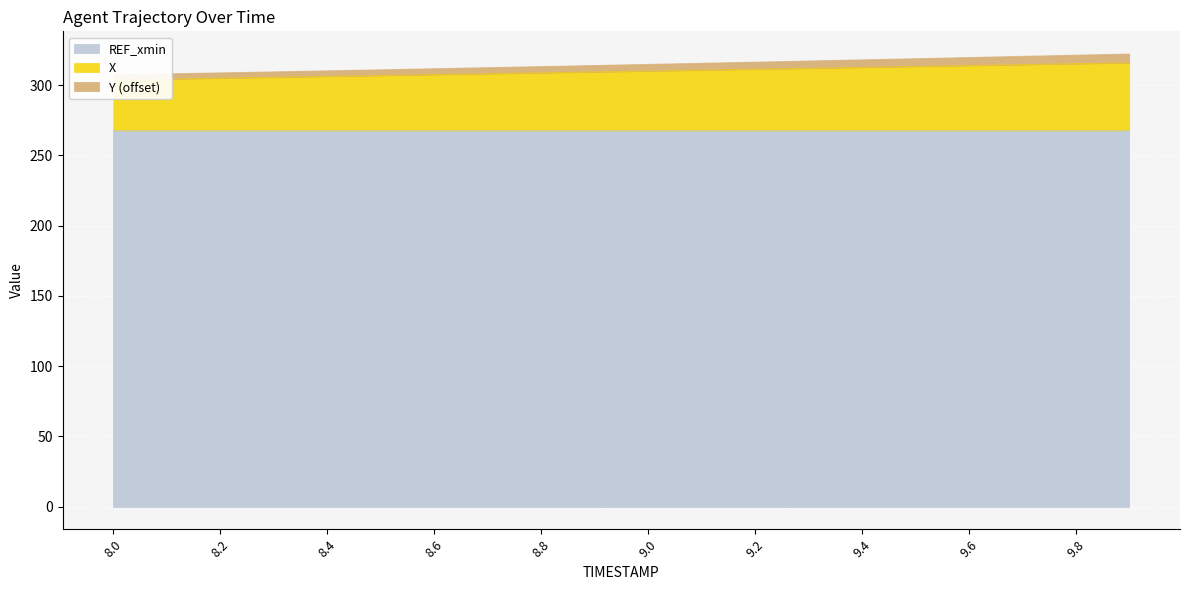

The value of X at 9.9 is 316.0. True or false?

True